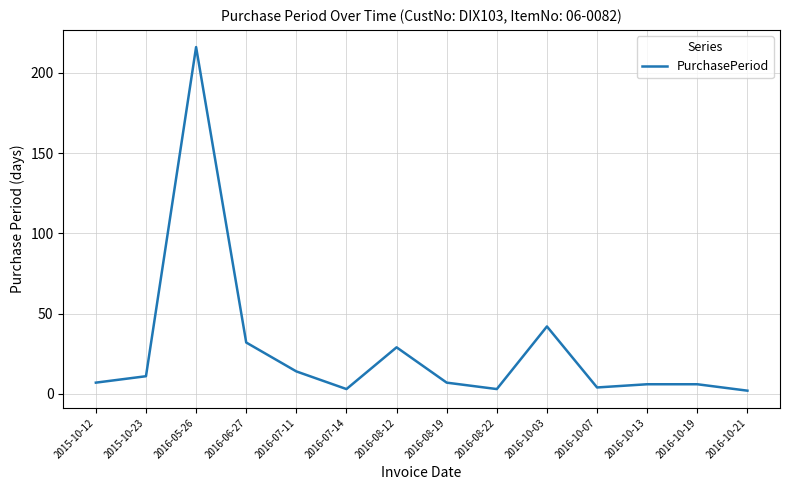

Does the chart have visible grid lines?

Yes